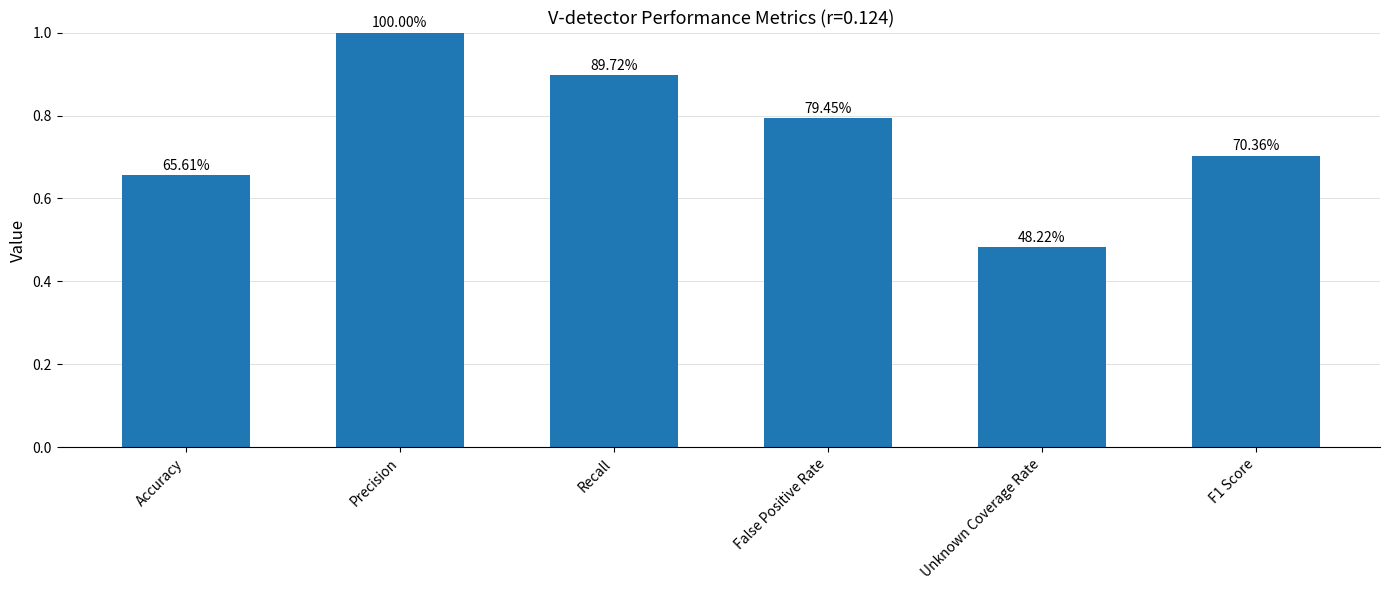

What is the maximum value shown in the chart?

1.0